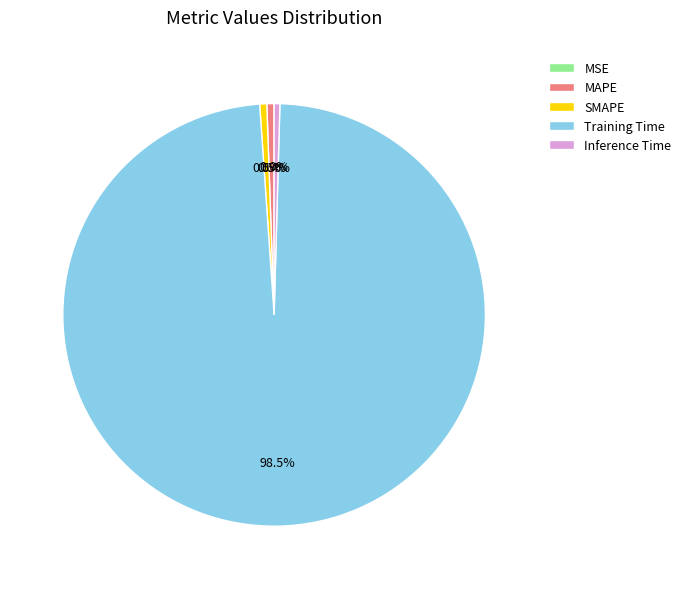

Which slice is the largest?

Training Time